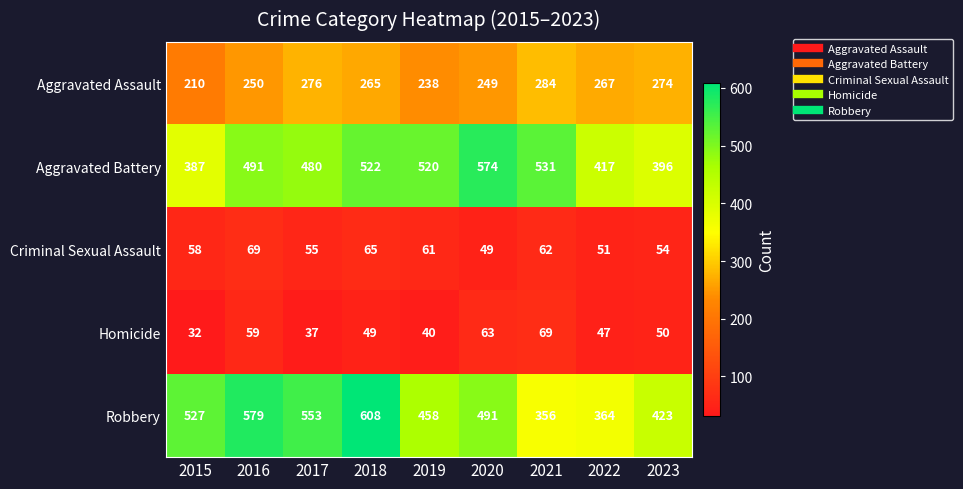

List the labels in order of Homicide value, largest first.

2021, 2020, 2016, 2023, 2018, 2022, 2019, 2017, 2015